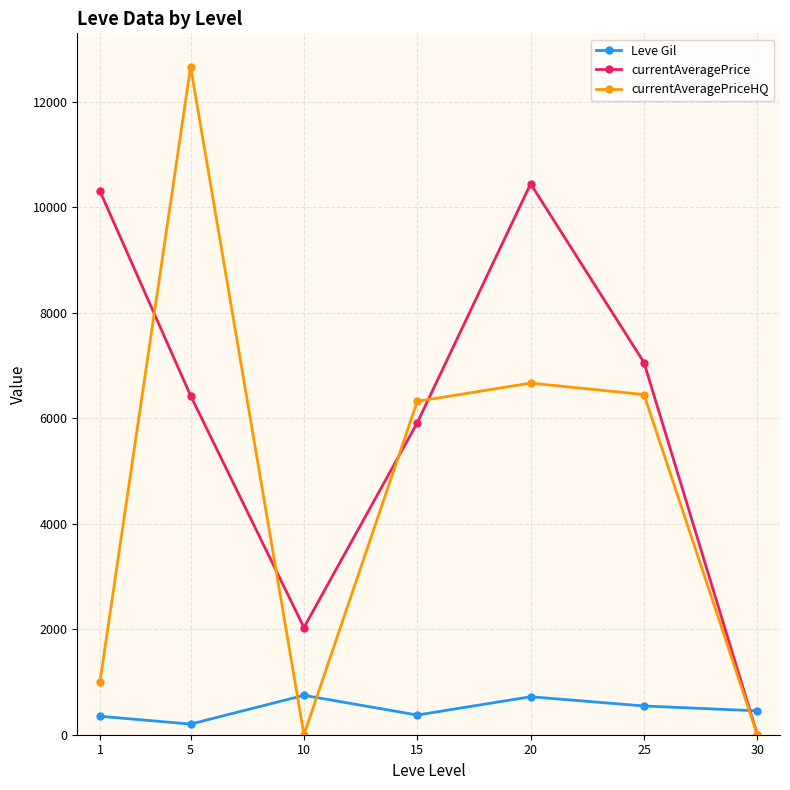

Where is the first local maximum for currentAveragePriceHQ?

5